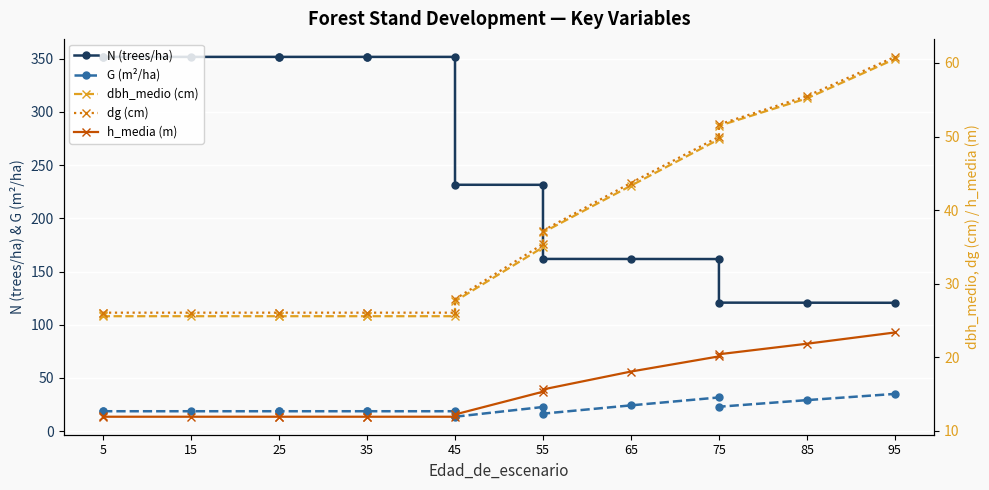

True or false: G (m²/ha) and h_media (m) intersect in this chart.

False